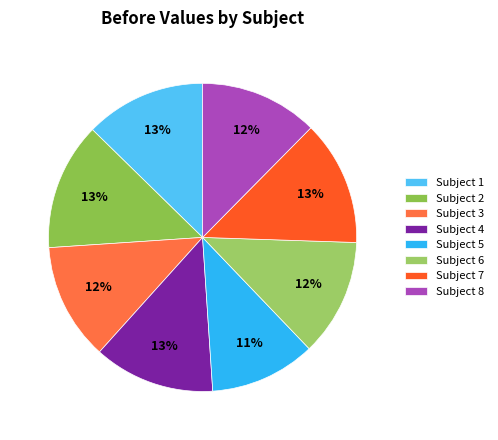

Which slice is the largest?

2